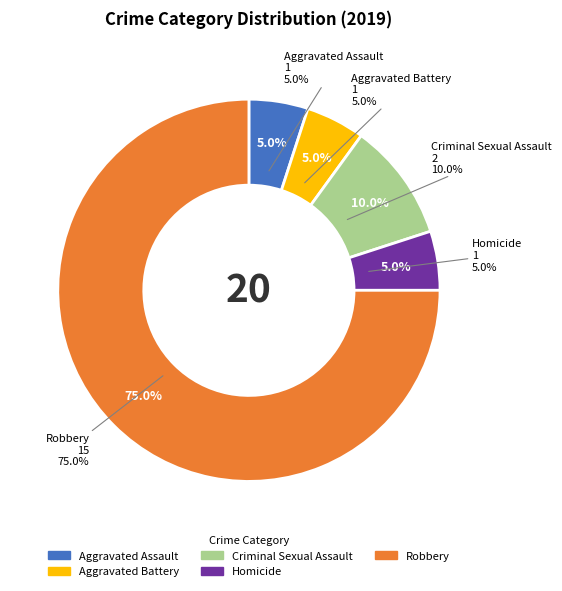

Is Robbery the majority of the pie?

Yes